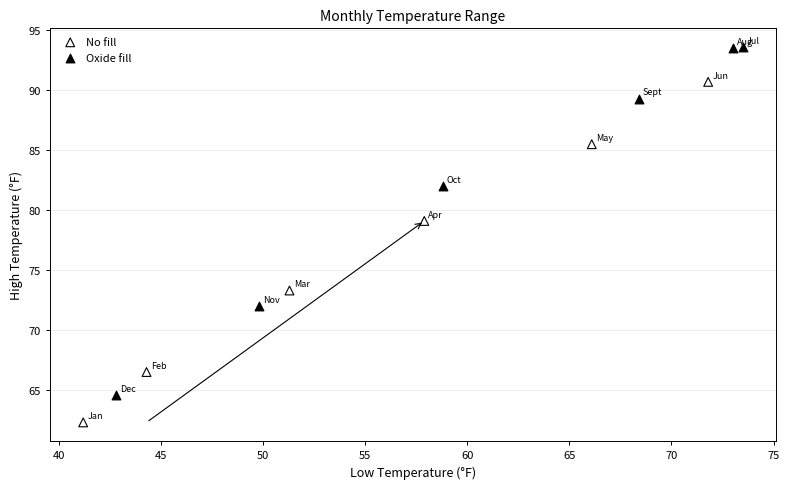

Which series contains the lowest Y value?

No fill